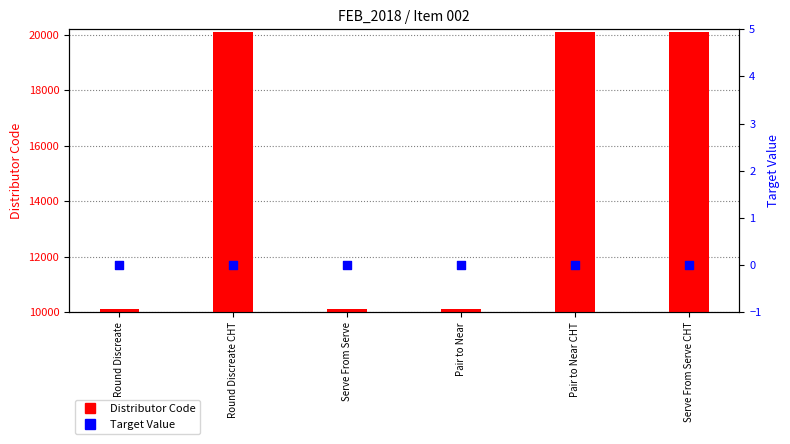

Which series has the widest spread of Y values?

Distributor Code